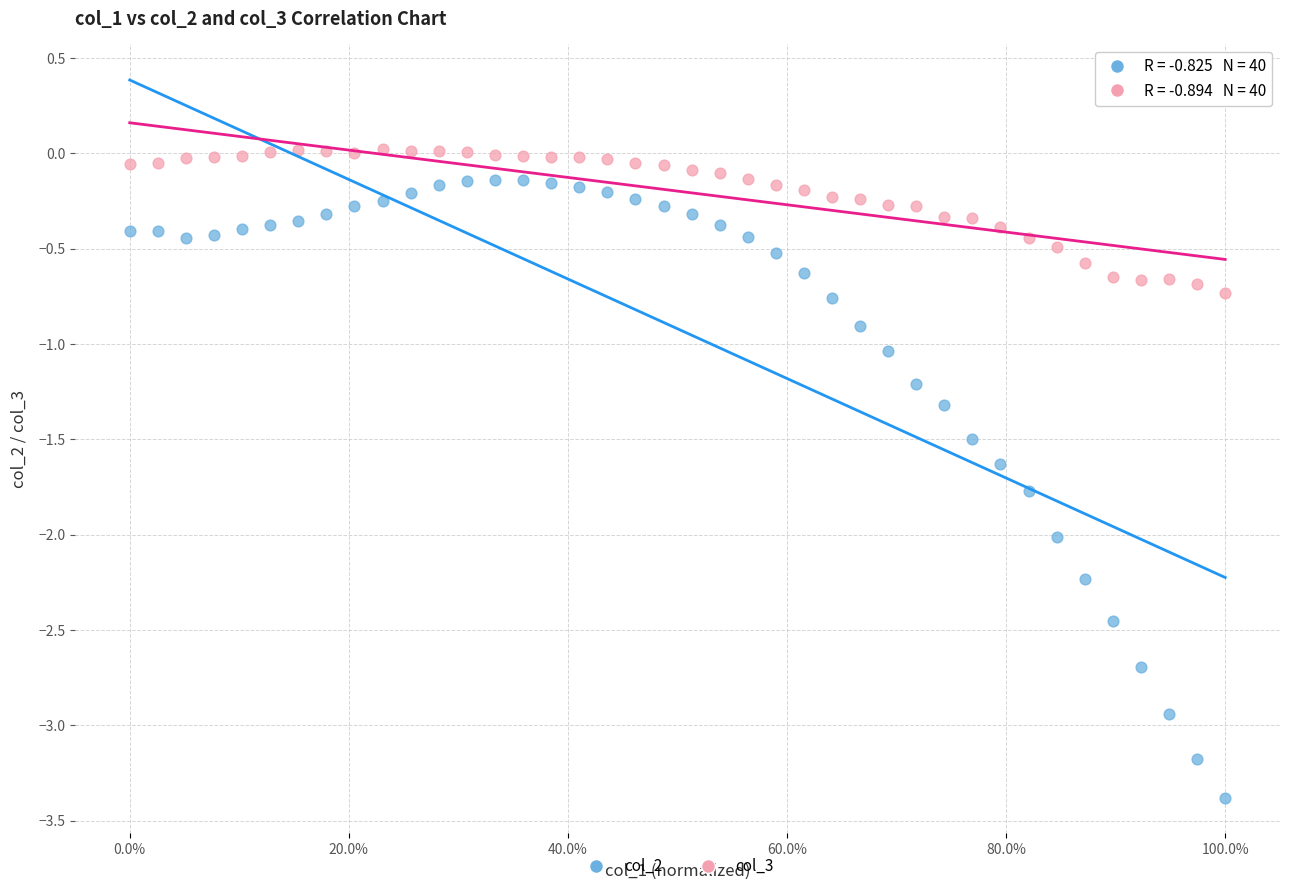

Across all data points, what is the range of Y values (max minus min)?

3.4